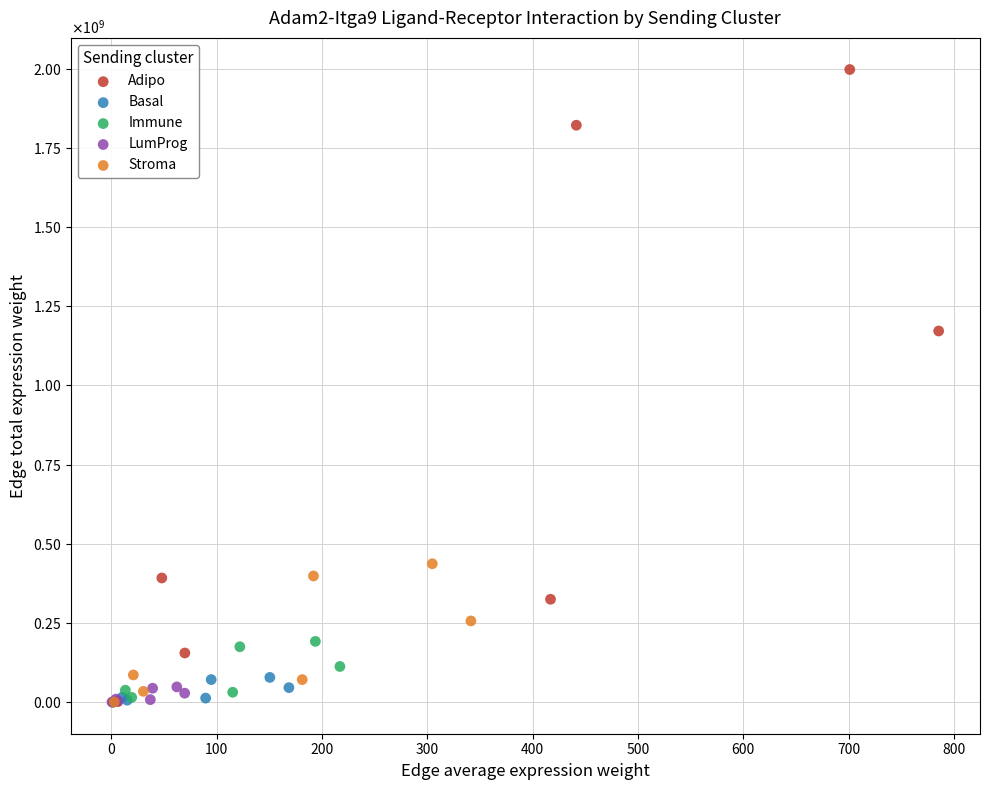

What are all the series names shown in the legend?

Adipo, Basal, Immune, LumProg, Stroma